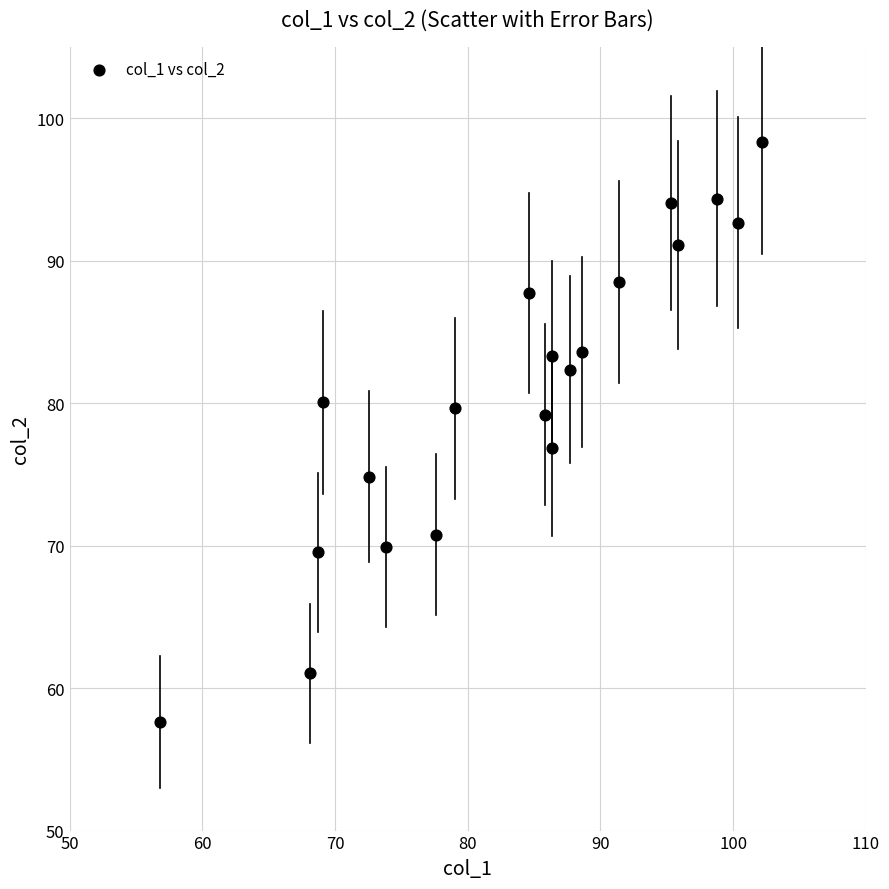

What is the range of Y values (max minus min)?

40.7